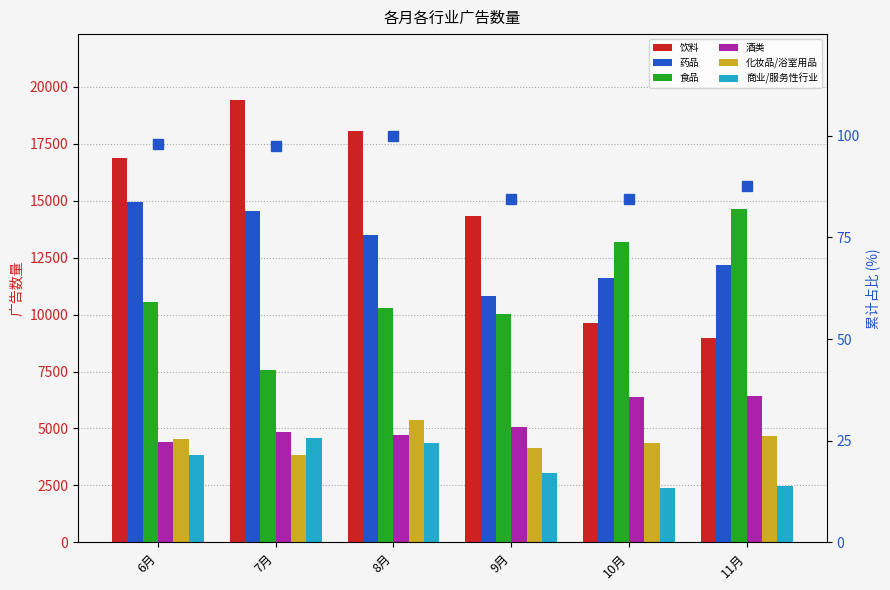

The 商业/服务性行业 series shows 2458 at 11月. True or false?

True